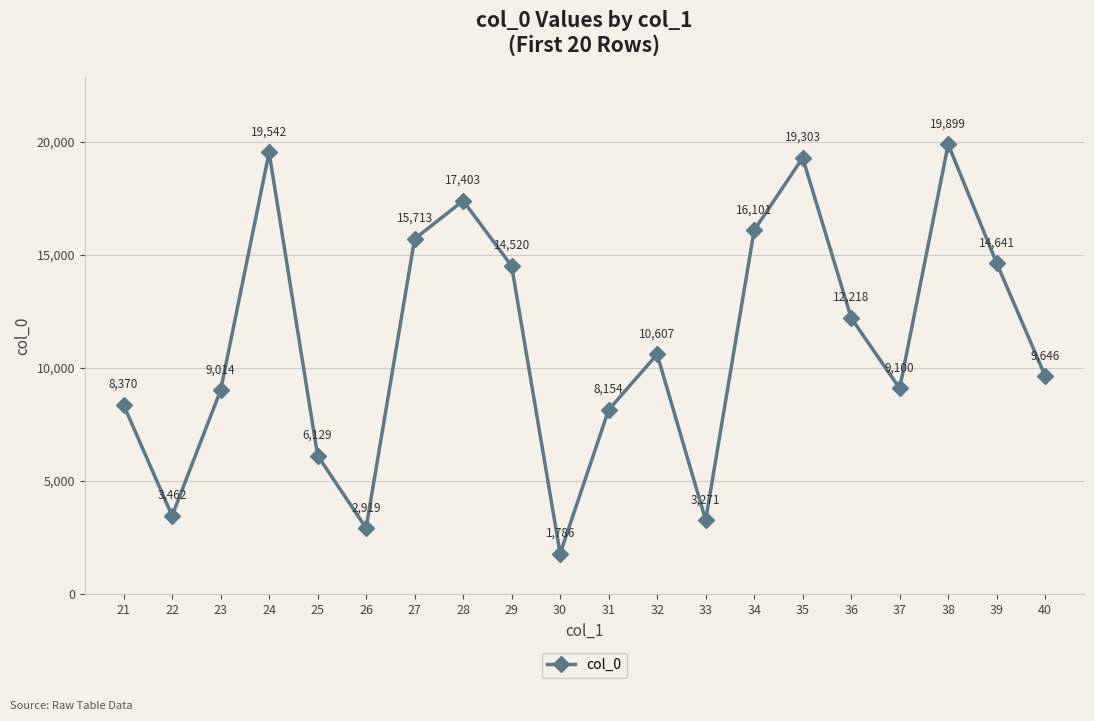

Is this an area chart (filled region under the line)?

No